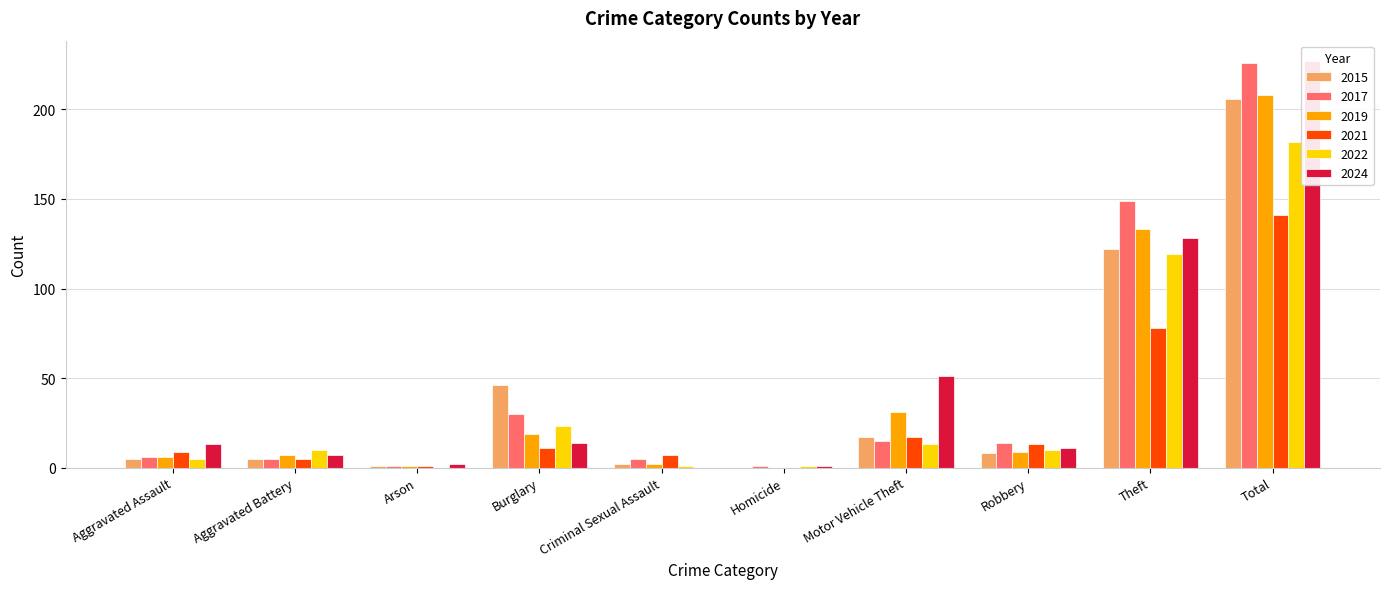

Rank the series by their maximum value, from lowest to highest.

2021, 2022, 2015, 2019, 2017, 2024